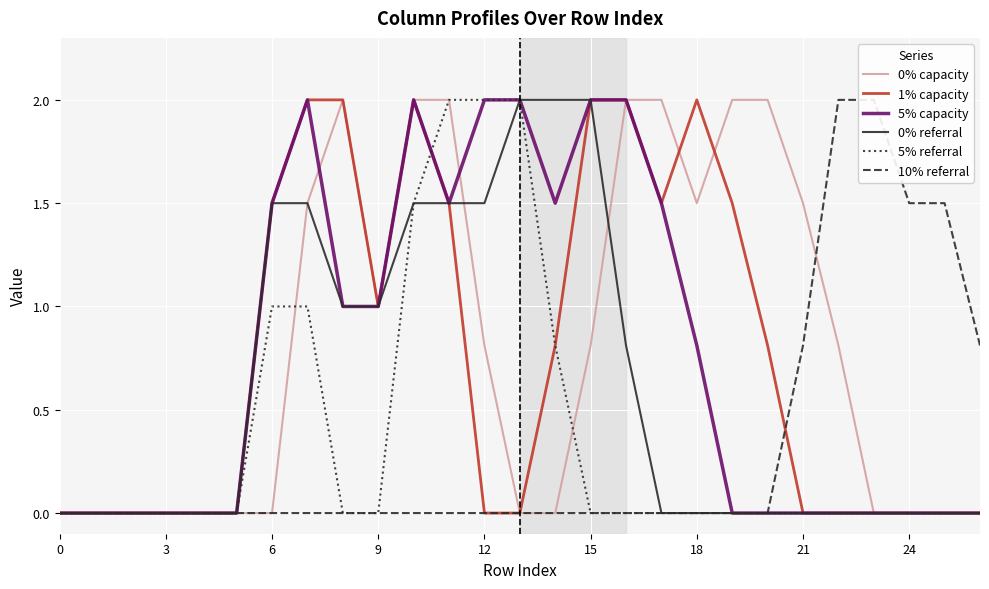

What is the maximum value for 0% referral?

2.0